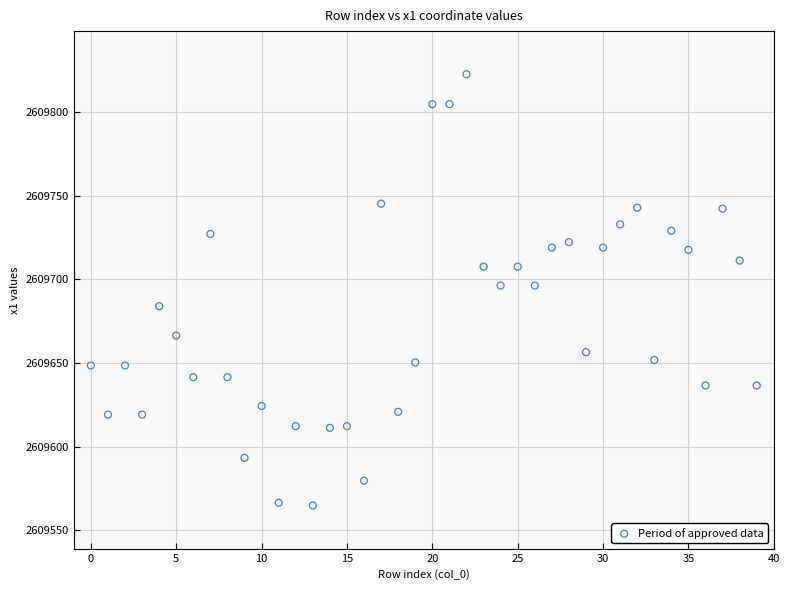

What is the range of Y values (max minus min)?

257.7